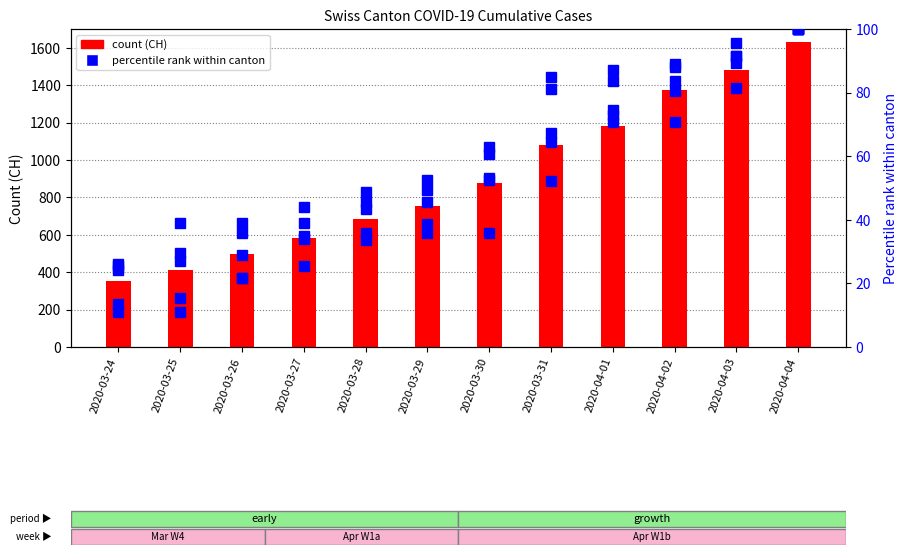

Read the CH value at 2020-03-26.

499.0